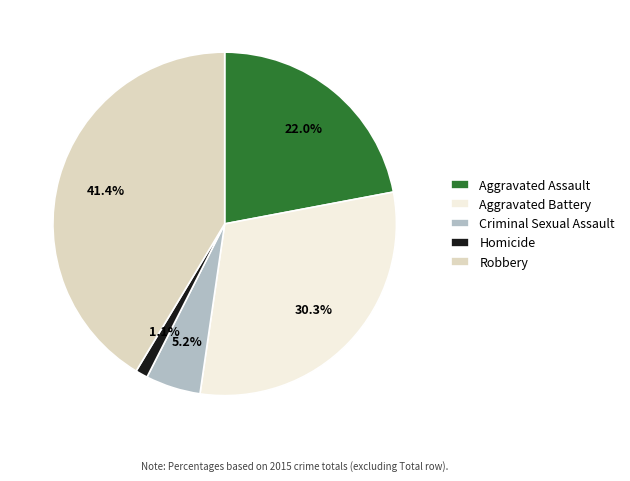

How many segments does this pie chart have?

5